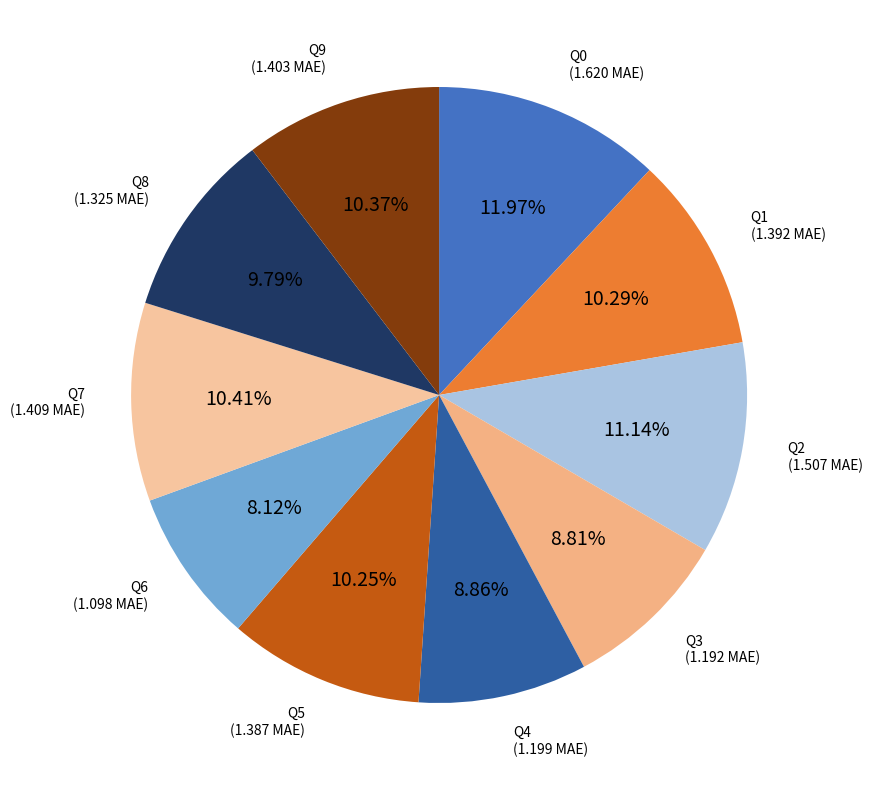

To the nearest percent, what is the difference between the largest and smallest slice percentages?

4%